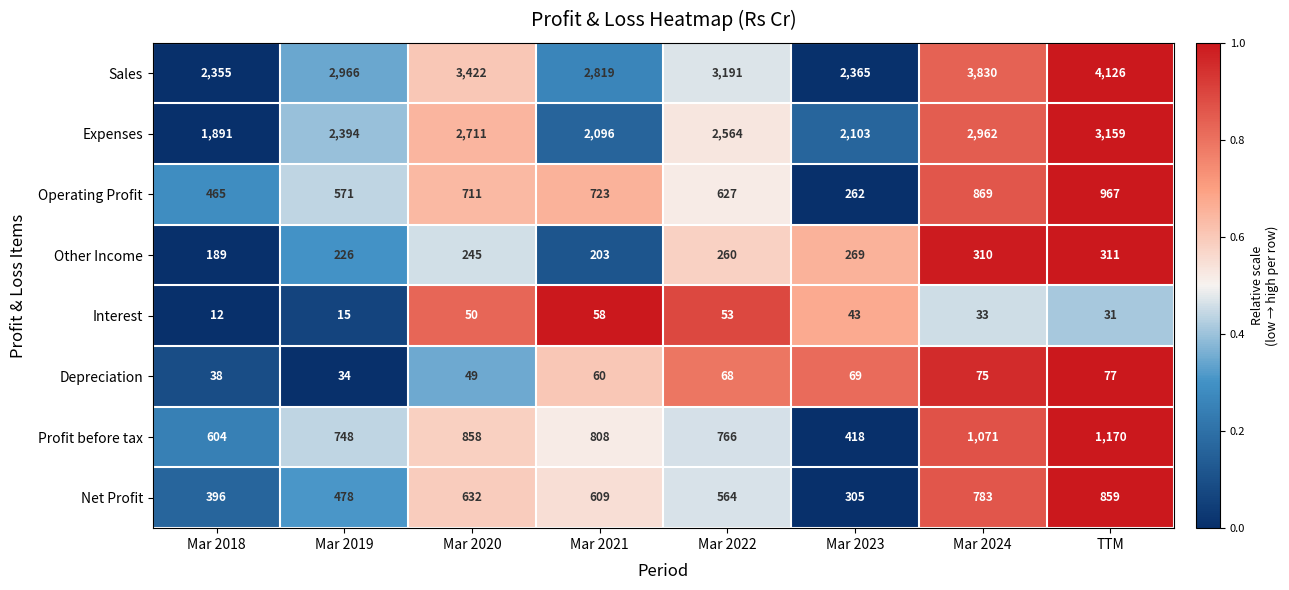

How many data points does each series have?

8